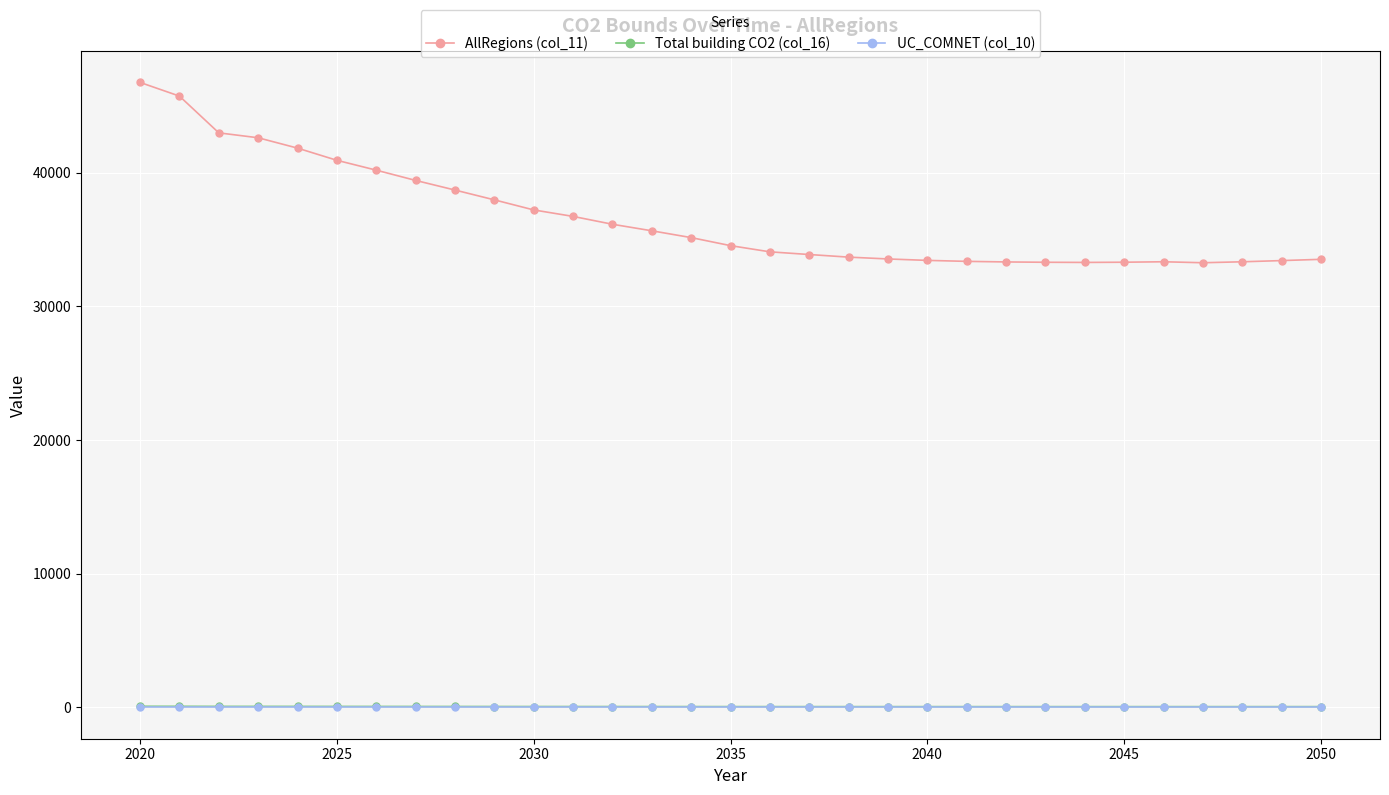

How many lines are shown in the chart?

3